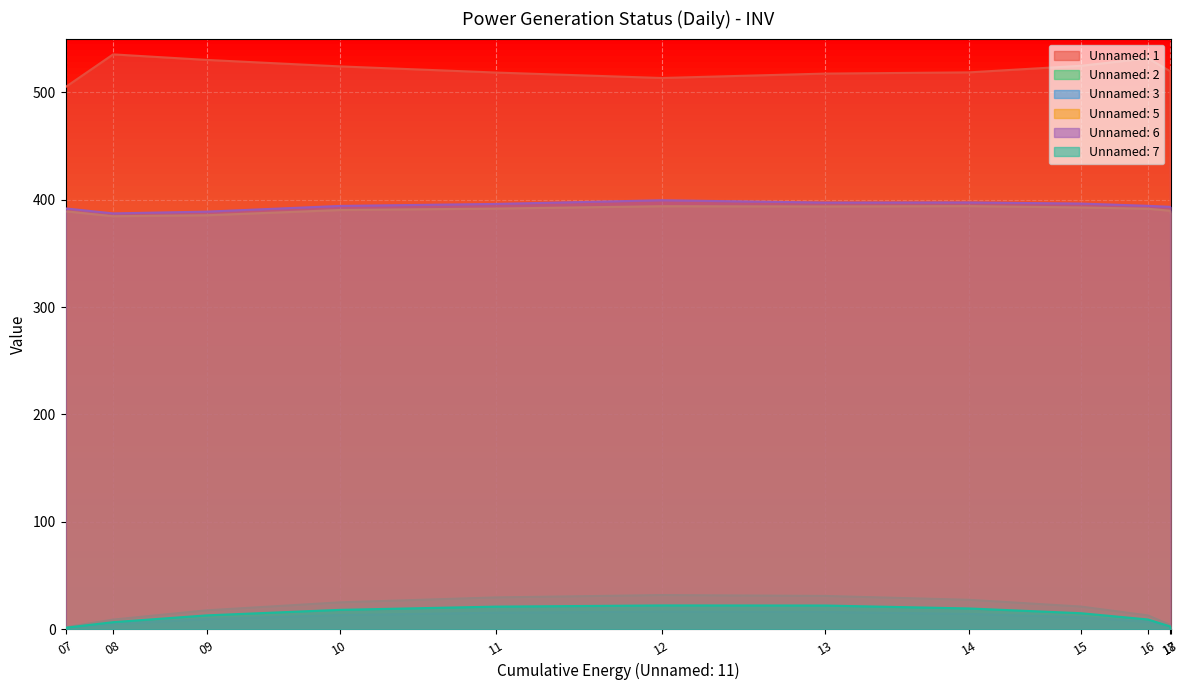

True or false: Unnamed: 1 has more than 0 points higher than both neighbors.

True